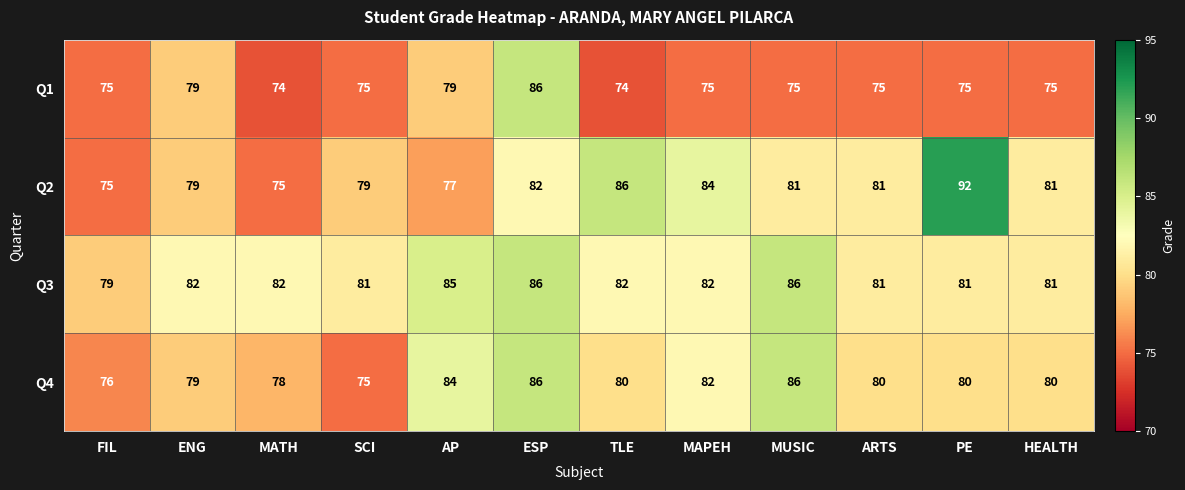

Which series has the largest total across all categories?

Q3